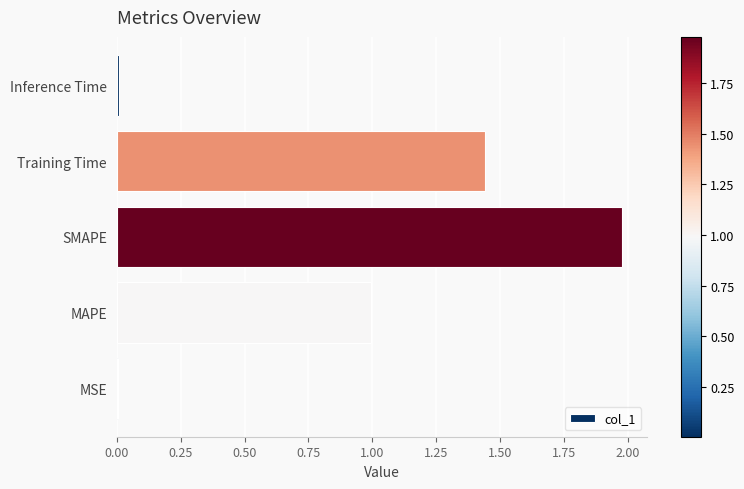

Which has a higher value, MSE or SMAPE?

SMAPE